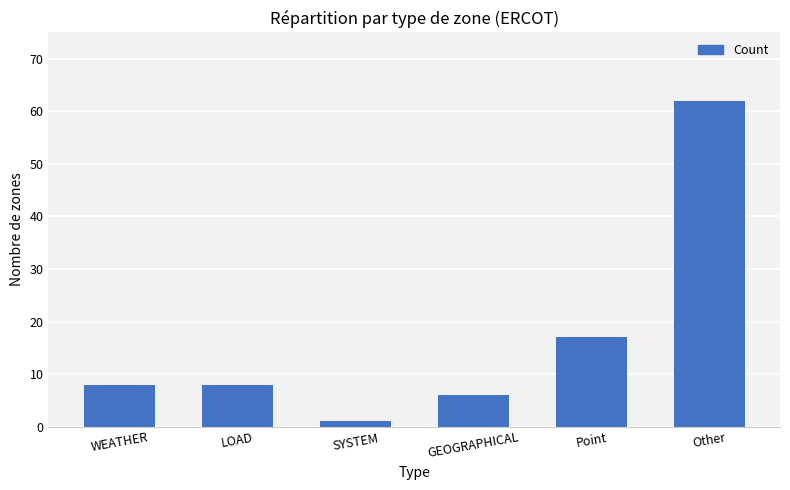

Reading left to right, extract all data points from this chart.

8	8	1	6	17	62